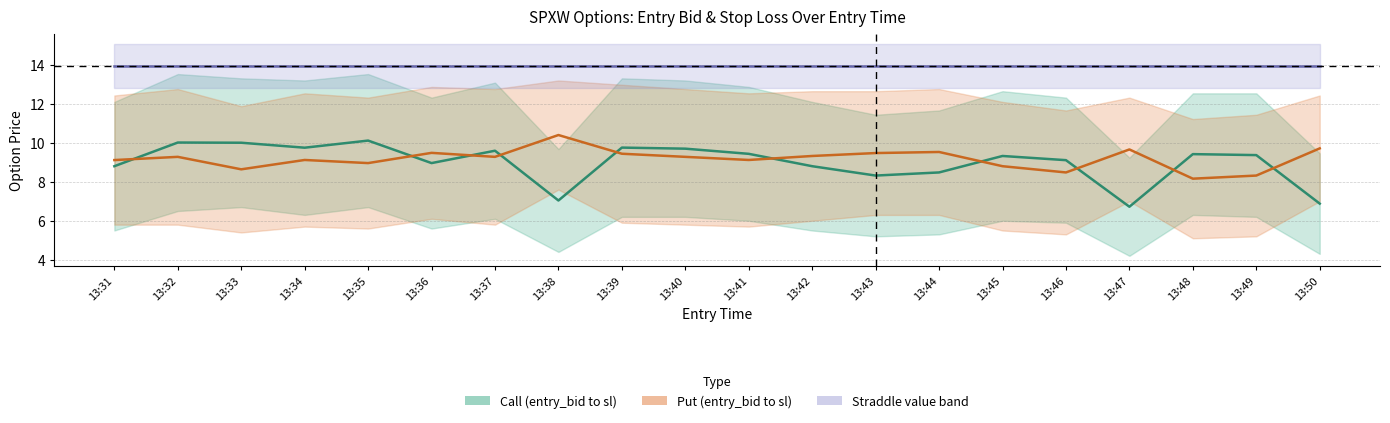

Between 13:47 and 13:44, which is larger?

13:44